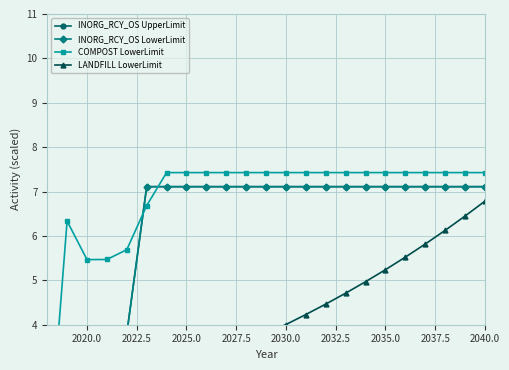

Which series has the largest total across all categories?

COMPOST LowerLimit